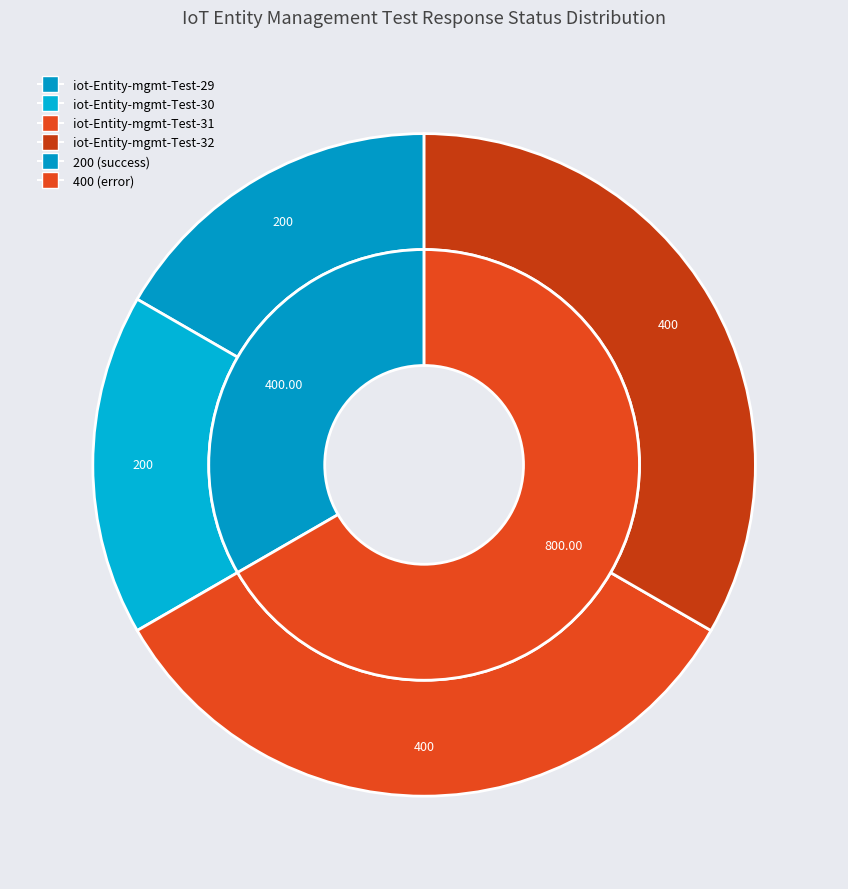

What is the smallest slice in the pie chart?

iot-Entity-mgmt-Test-29